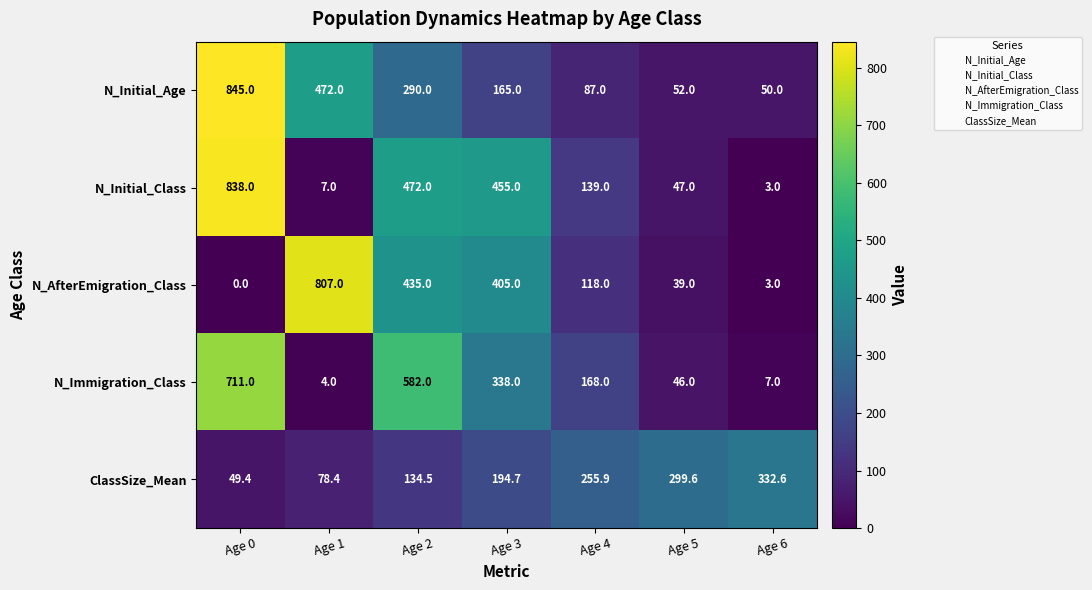

What is the approximate value of N_Immigration_Class at Age 6?

7.0